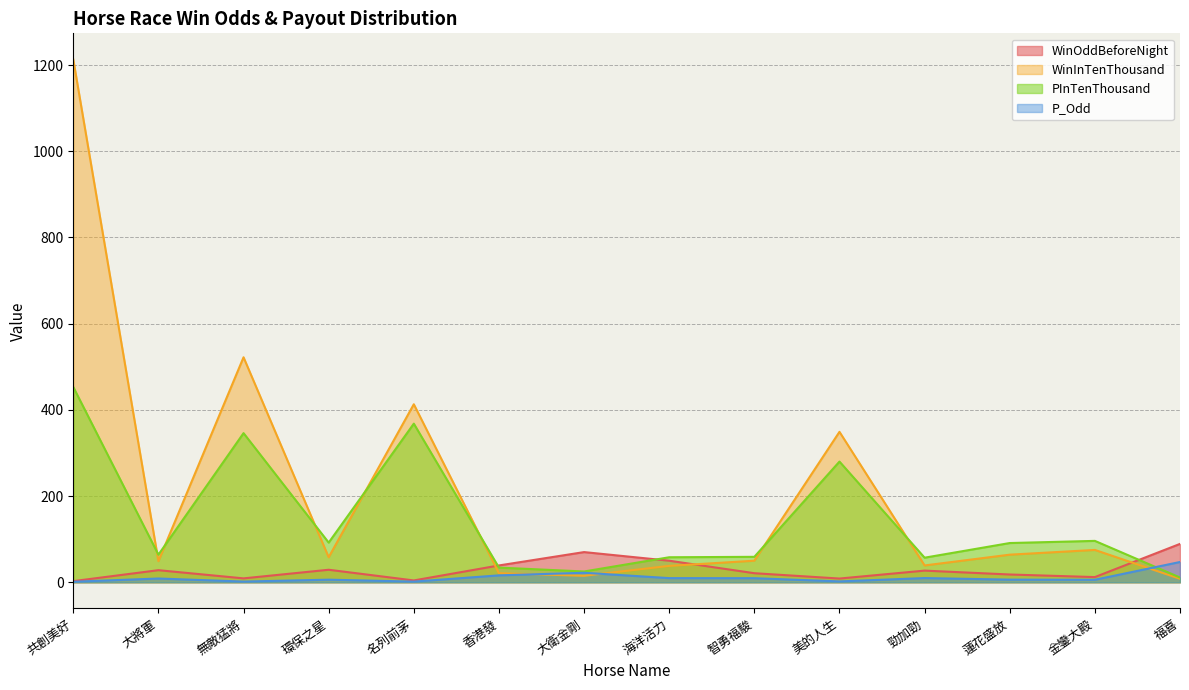

What is the average value of the PInTenThousand series?

145.3